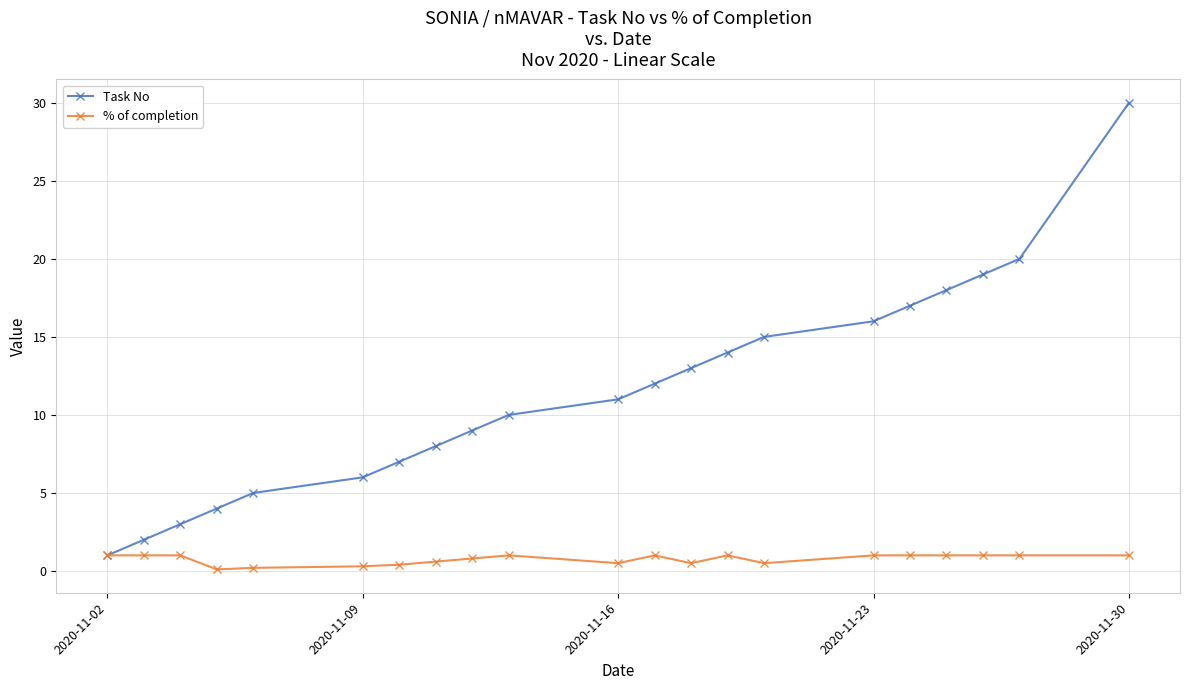

List the series in order of their overall mean, lowest first.

% of completion, Task No